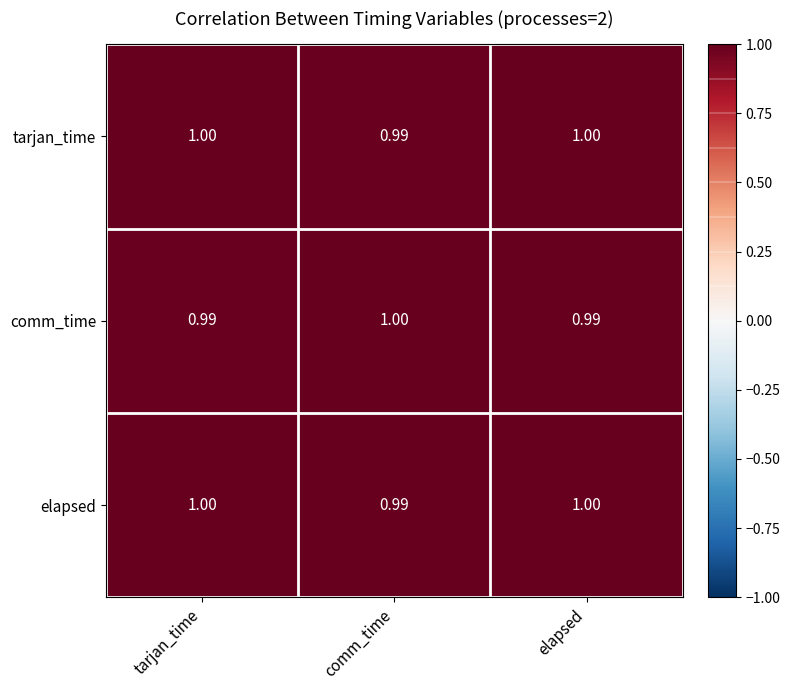

Where is elapsed nearest to the value 0?

comm_time